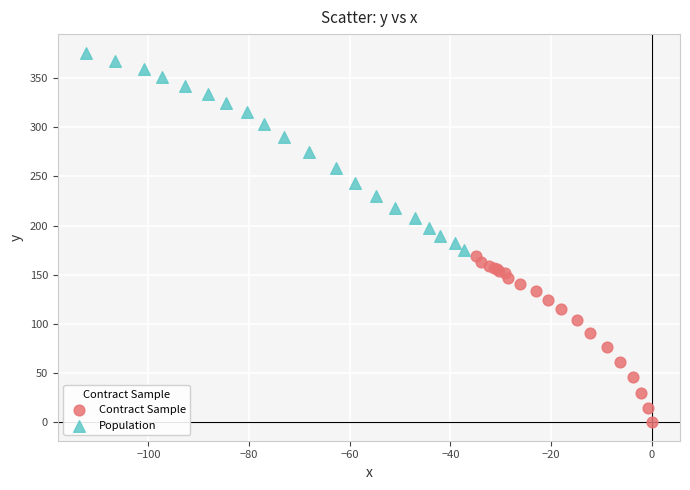

Which series reaches the minimum Y coordinate?

Contract Sample